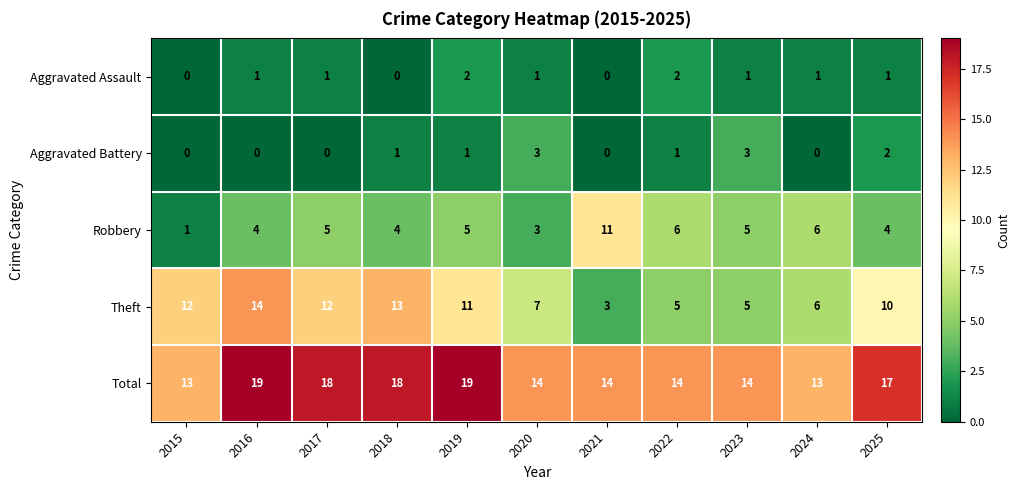

The value of Aggravated Battery at 2019 is 1. True or false?

True